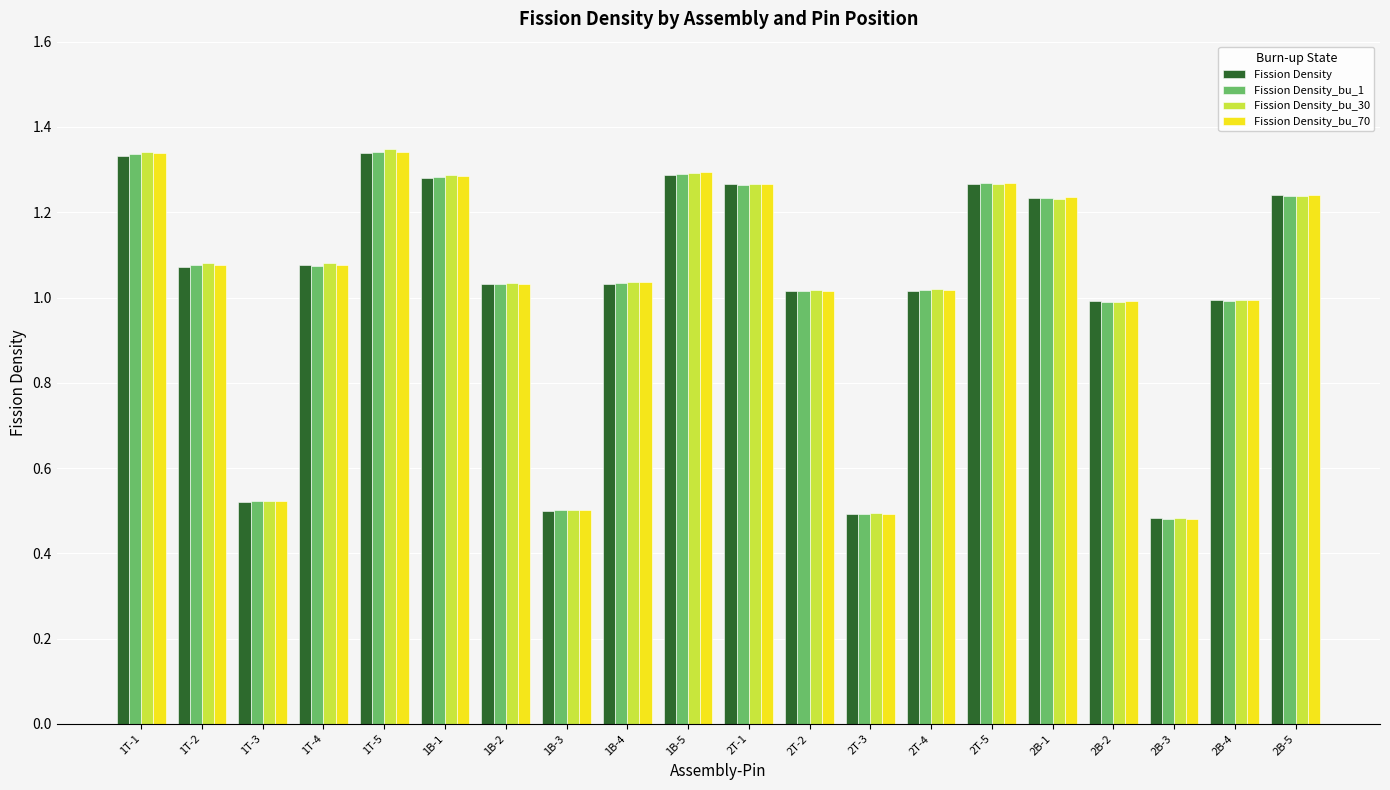

Is the value of Fission Density at 1T-3 greater than the value of Fission Density_bu_70 at 2T-5?

No